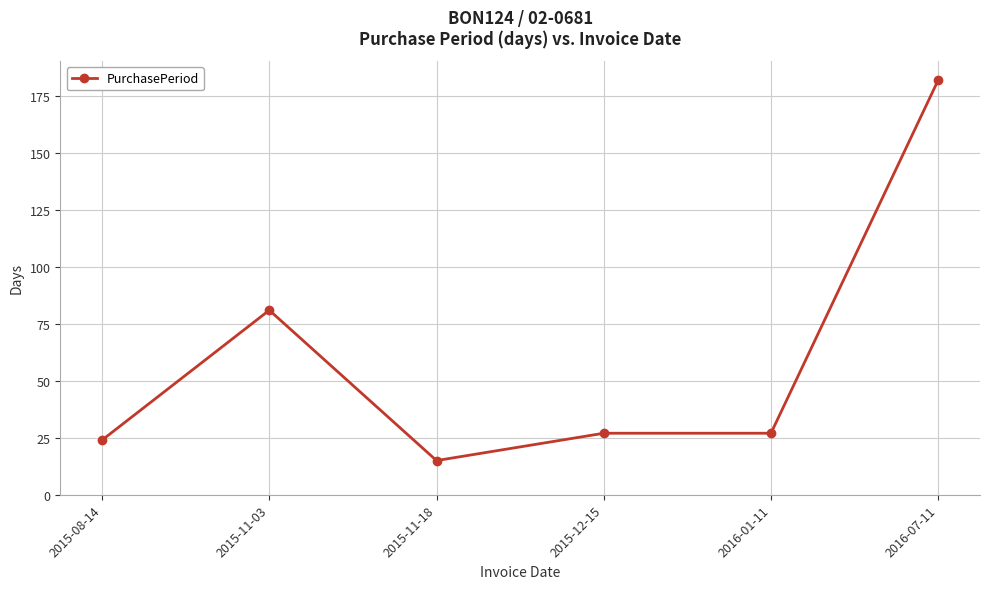

What is the sum of all values?

356